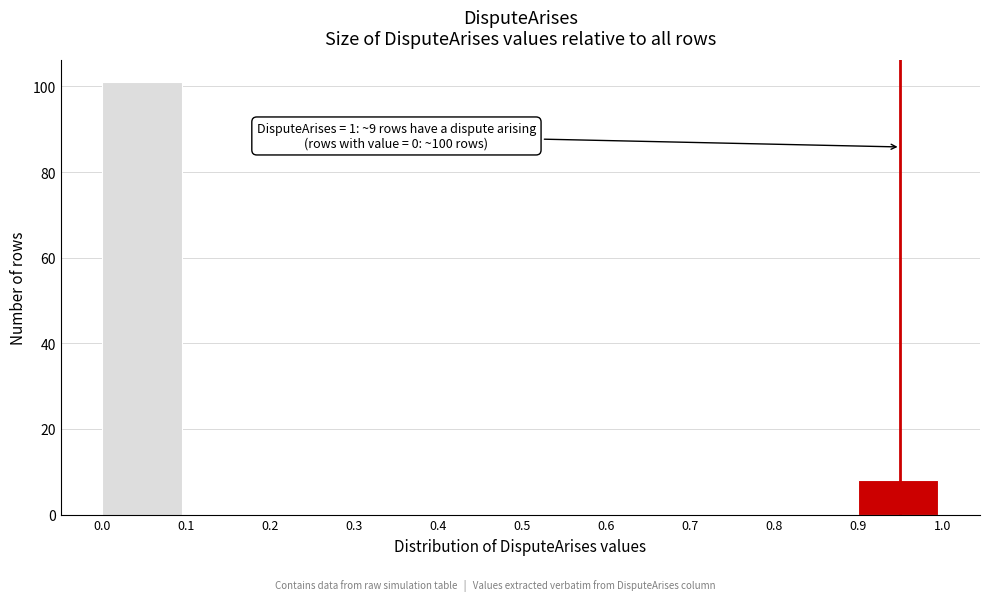

Over which range of the x-axis is the bar tallest?

0.0 to 0.1